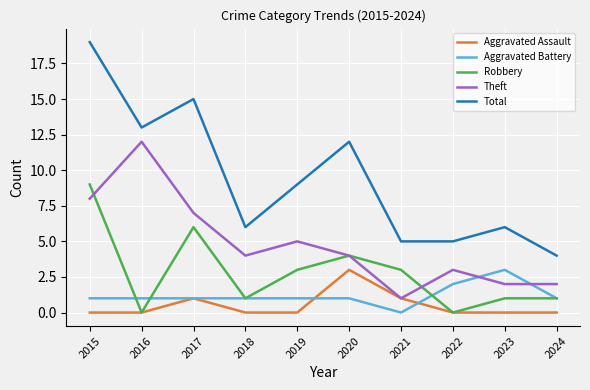

What is the difference between the Total values at 2020 and 2022?

7